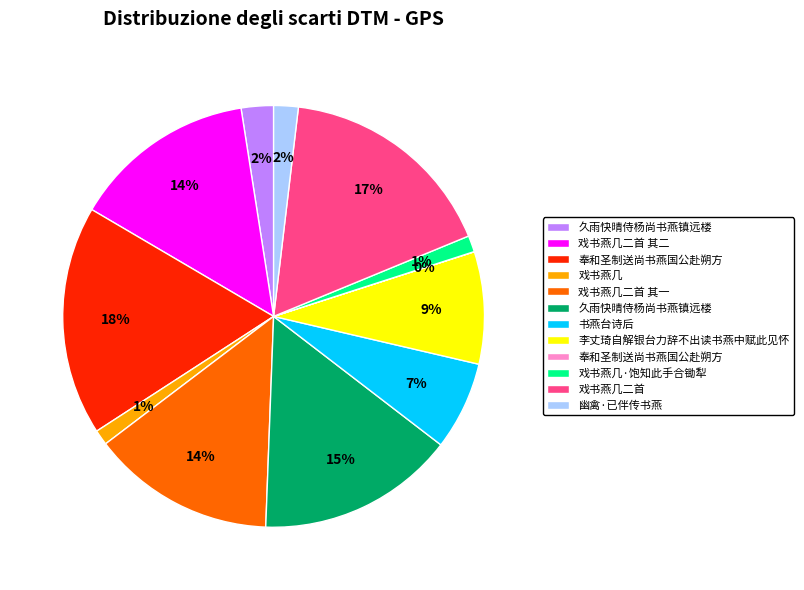

To the nearest percent, what is the difference between the largest and smallest slice percentages?

18%